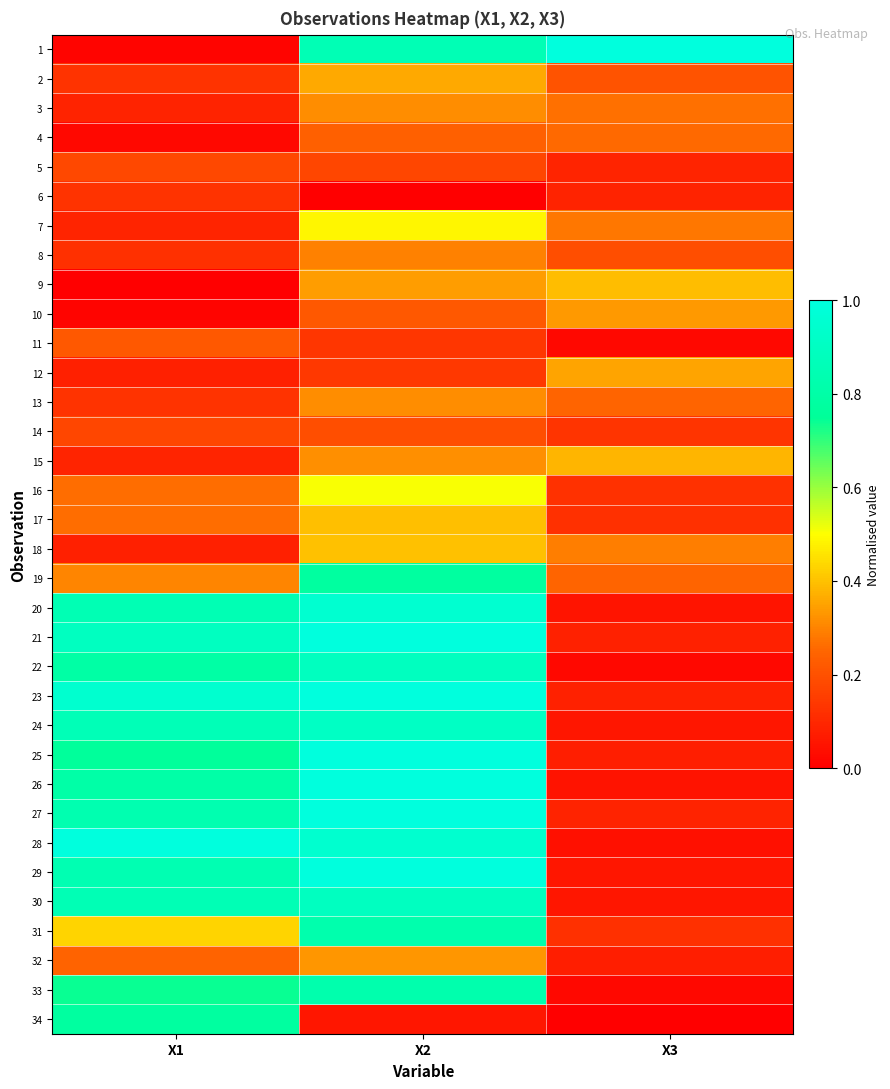

How many distinct data groups are displayed?

34